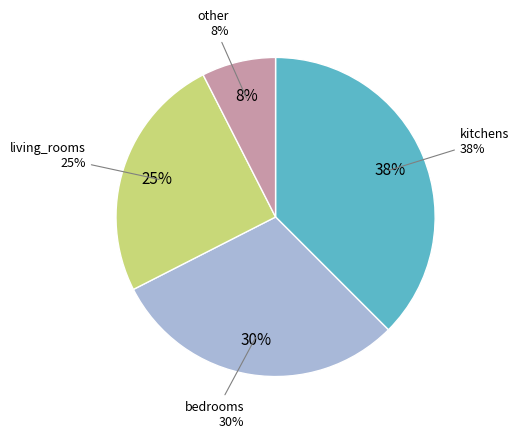

Does any single category account for the majority?

No